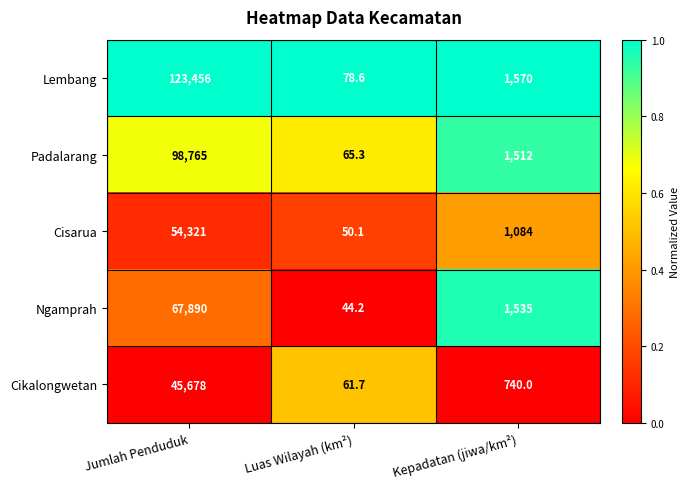

Is it true that Cisarua equals 54321.0 at Jumlah Penduduk?

True